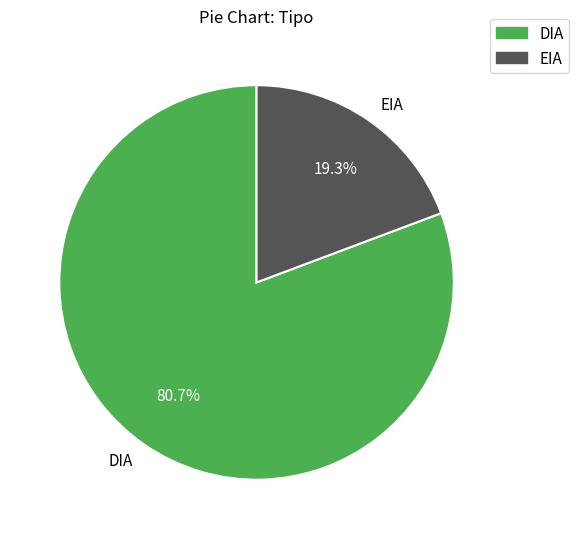

Which slice is the largest?

DIA